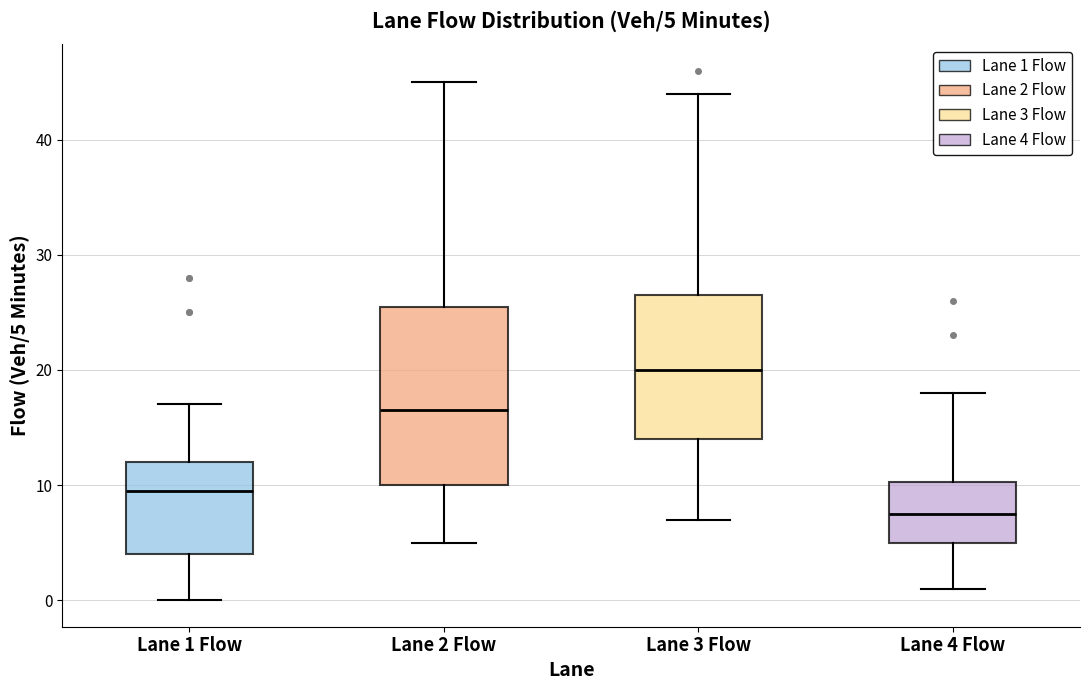

Comparing the boxes themselves (not the whiskers), which one is the tallest?

Lane 2 Flow